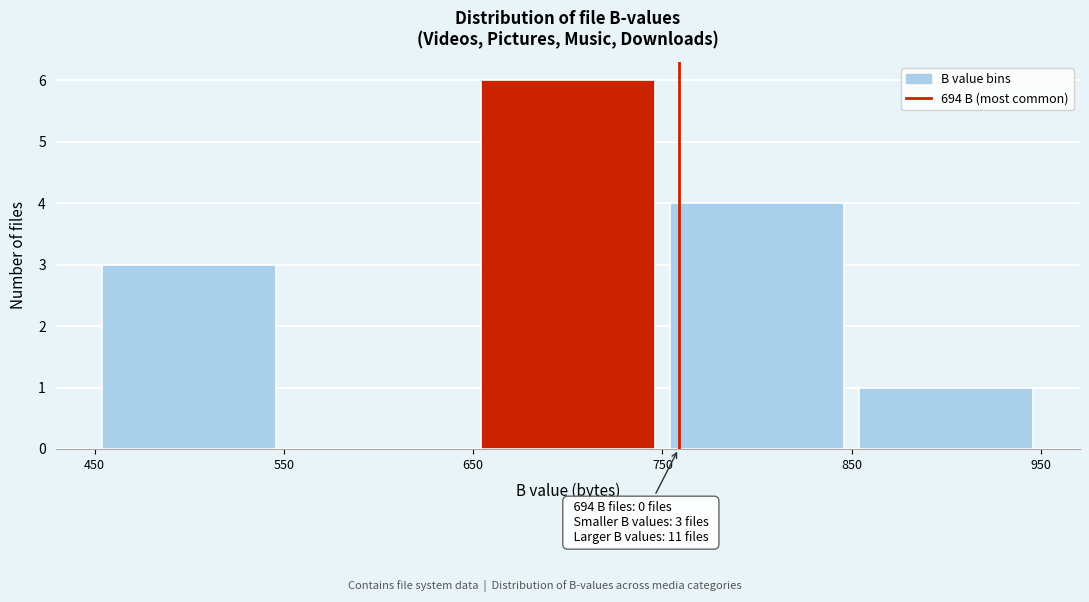

Which range on the x-axis has the tallest bar?

650 to 750